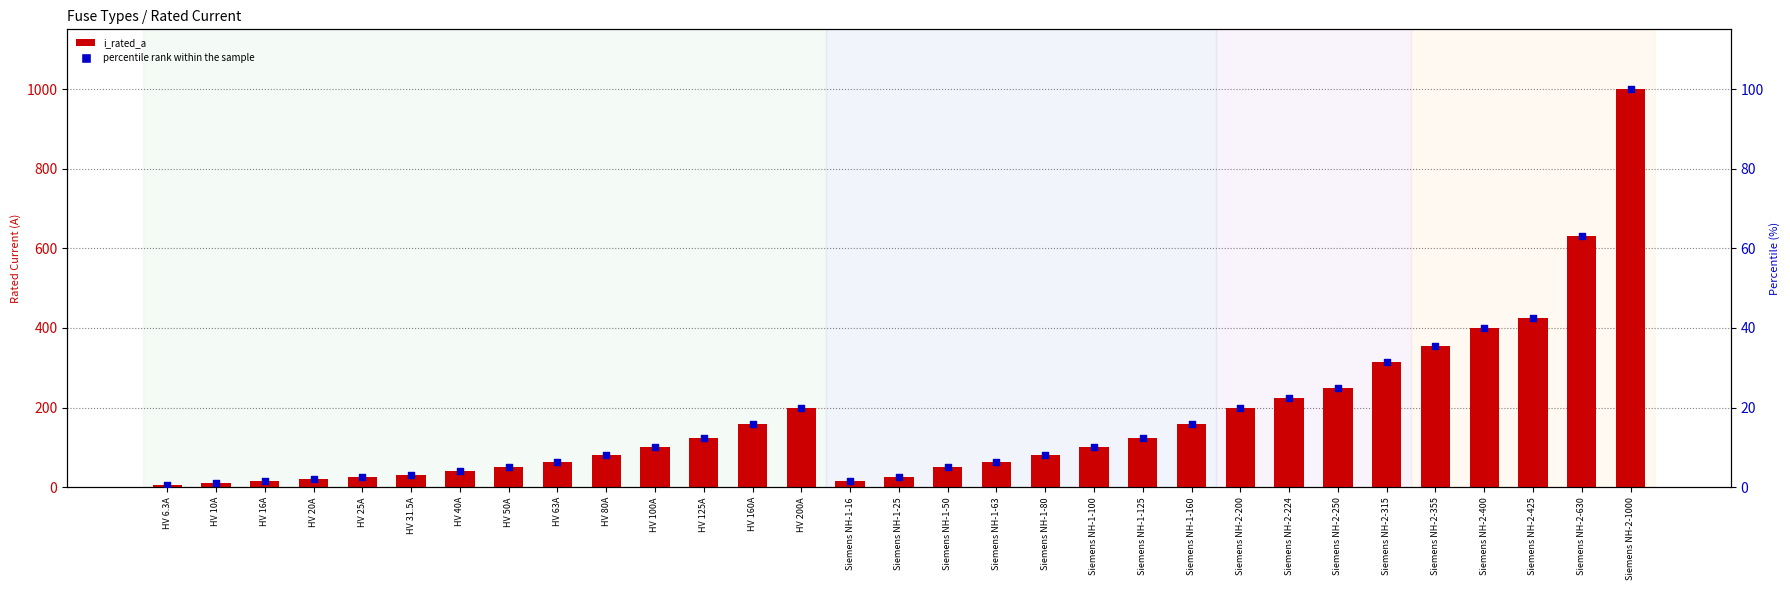

At how many categories does at least one series exceed 327?

5